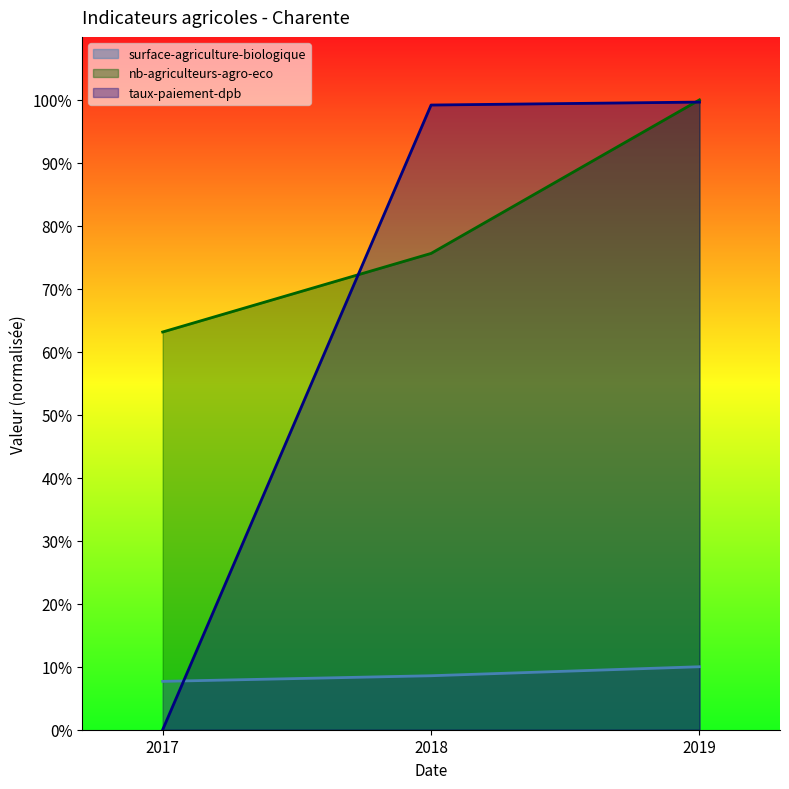

What is the difference between the taux-paiement-dpb values at 2017 and 2018?

99.2